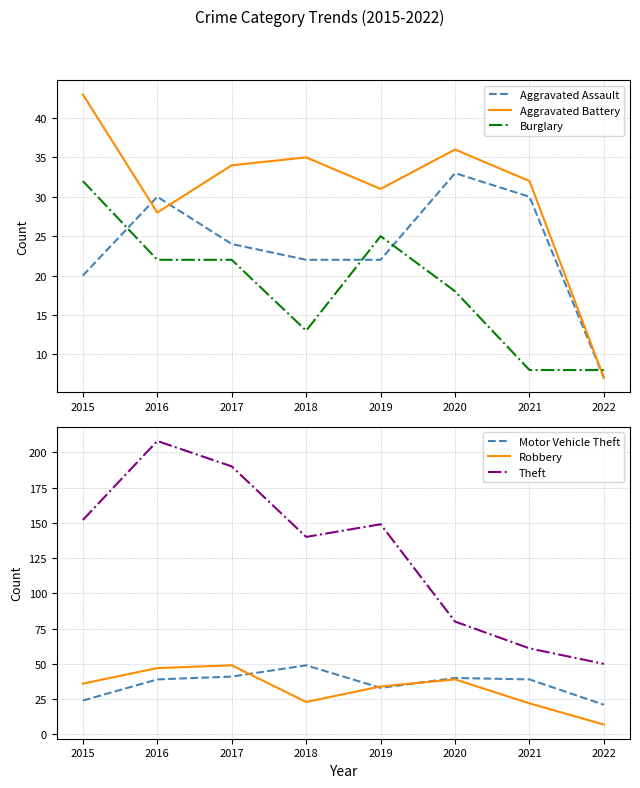

Which category has the lowest value in the Burglary series?

2021